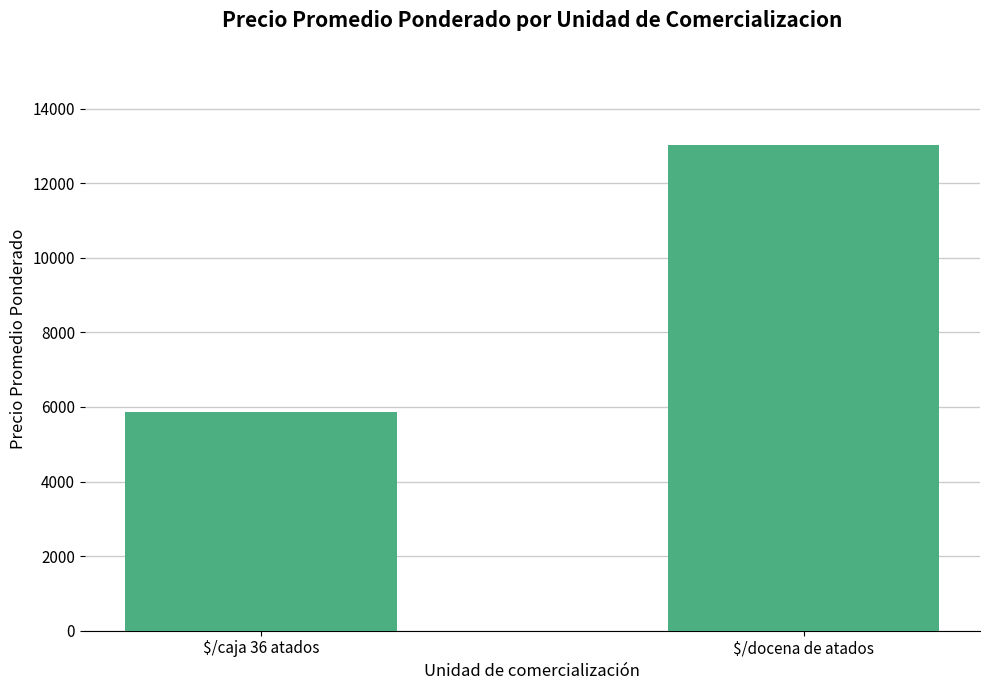

At which category does the chart reach its peak across all series?

$/docena de atados